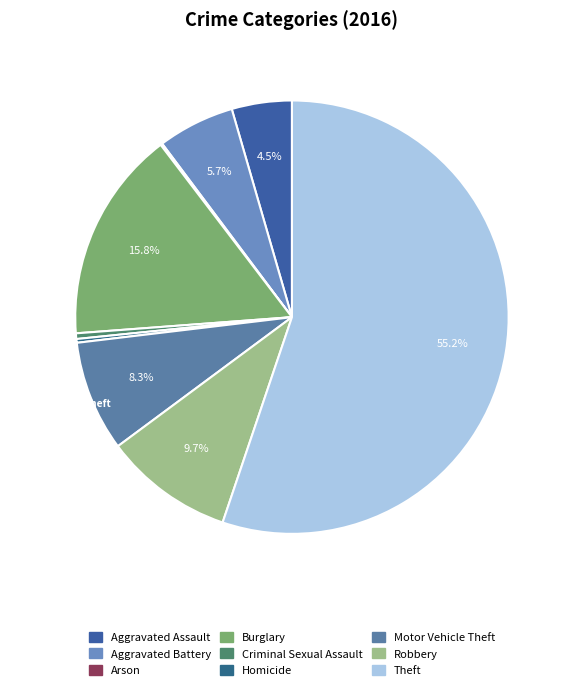

Which slice represents more than half of the pie?

Theft